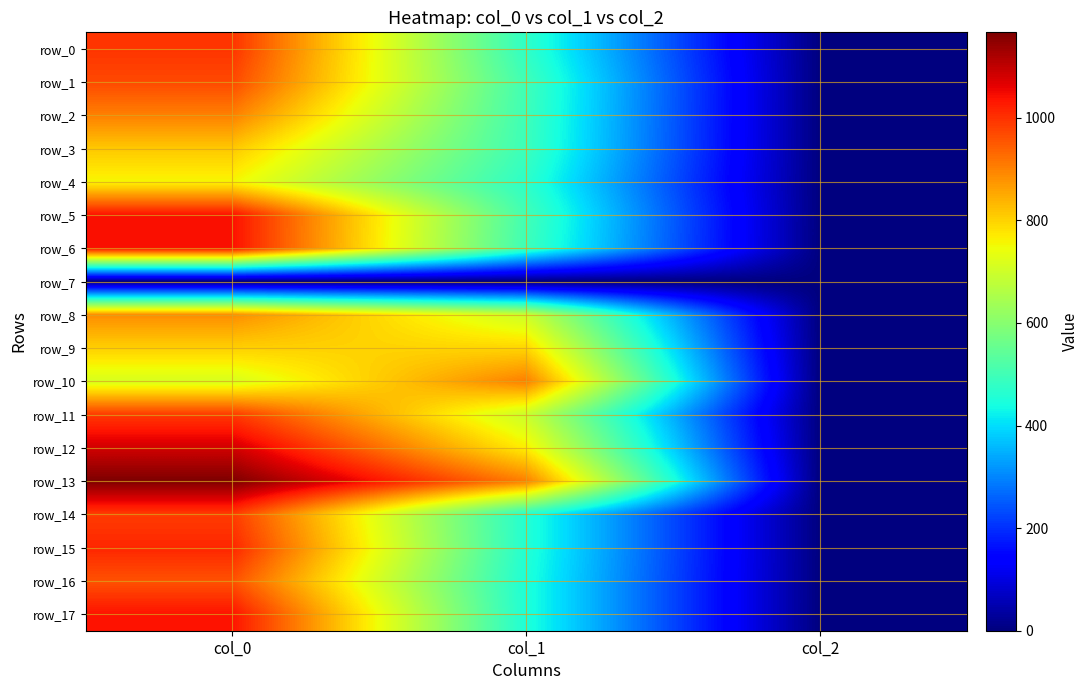

Which series changed the most between col_1 and col_2?

row_10